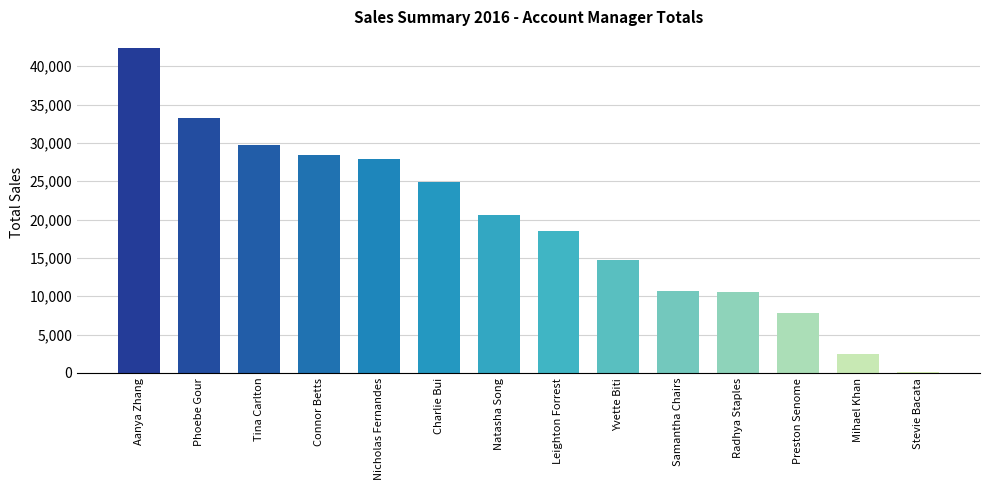

What is the greatest value displayed?

42424.9